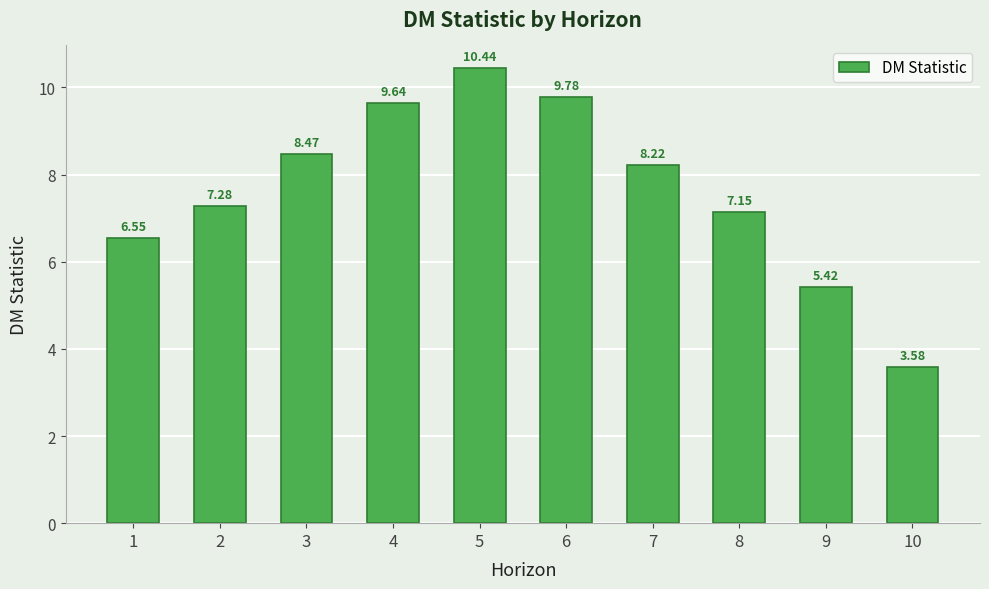

List the labels in order of value, largest first.

5, 6, 4, 3, 7, 2, 8, 1, 9, 10